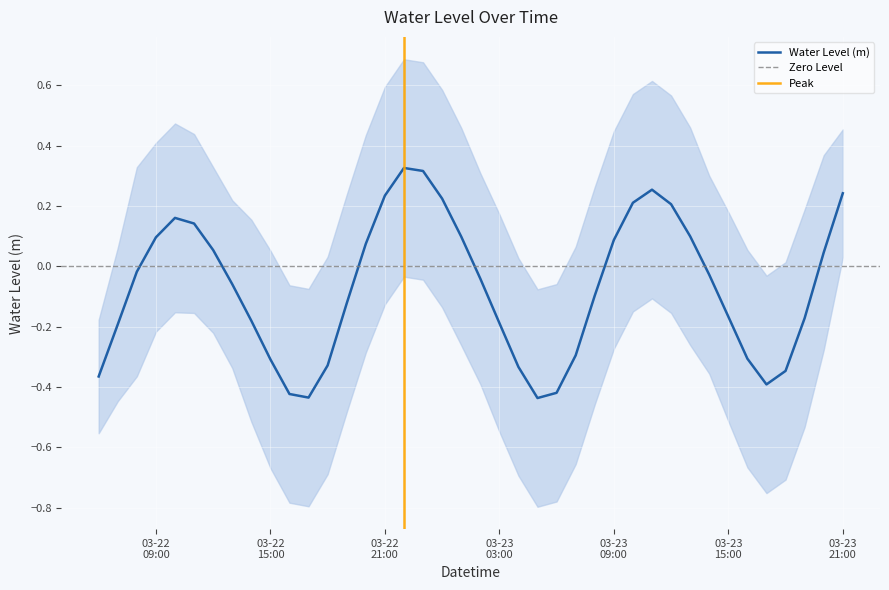

The chart shows a value of 0.2 at 2024-03-22 11:00:00. True or false?

False